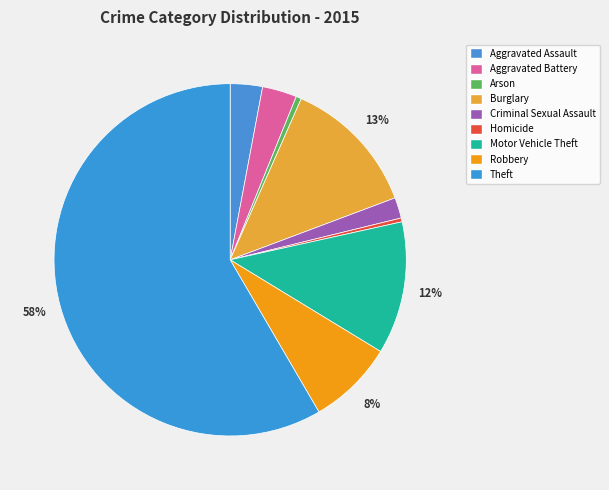

Which category accounts for the majority?

Theft